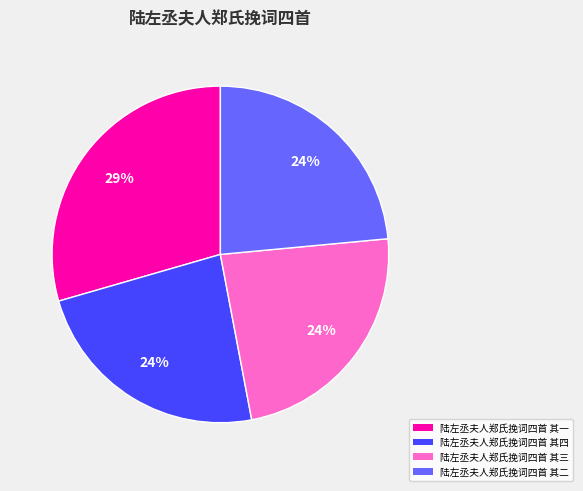

What is the ratio of the value at 陆左丞夫人郑氏挽词四首 其四 to the value at 陆左丞夫人郑氏挽词四首 其二?

1.0